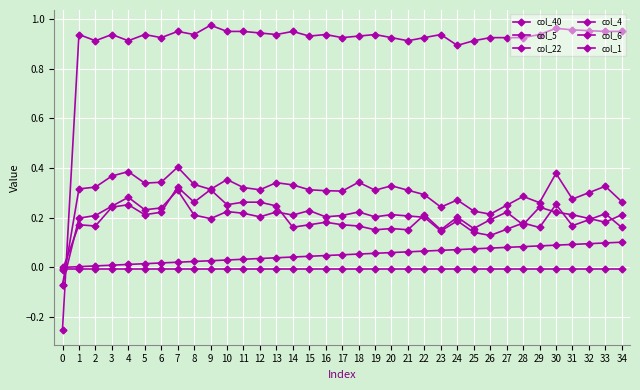

Does the chart have visible grid lines?

Yes